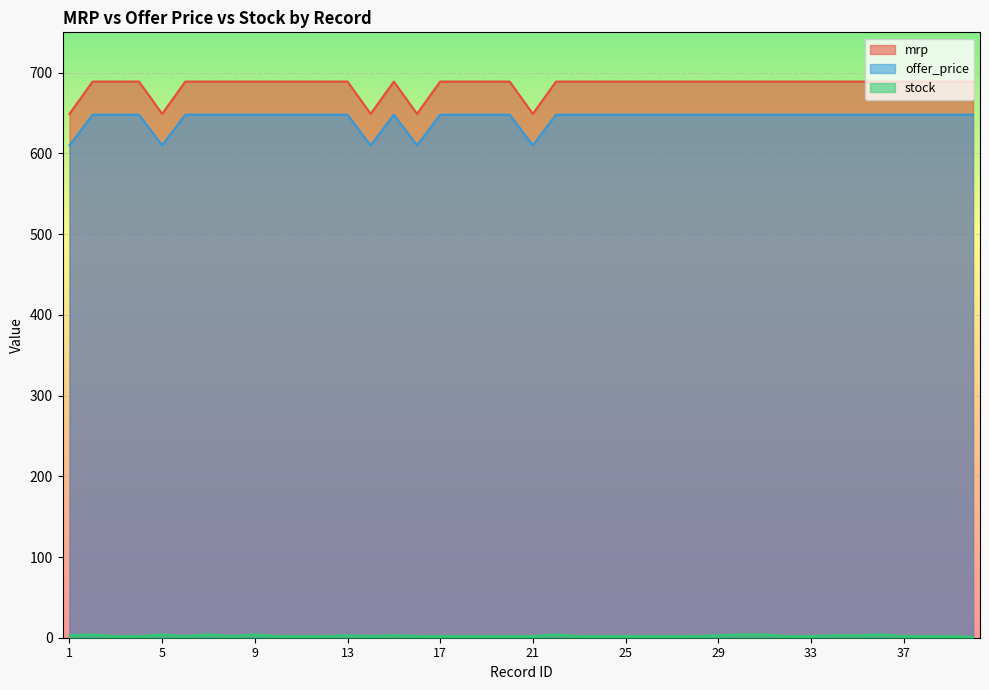

What is the lowest value of the stock series?

1